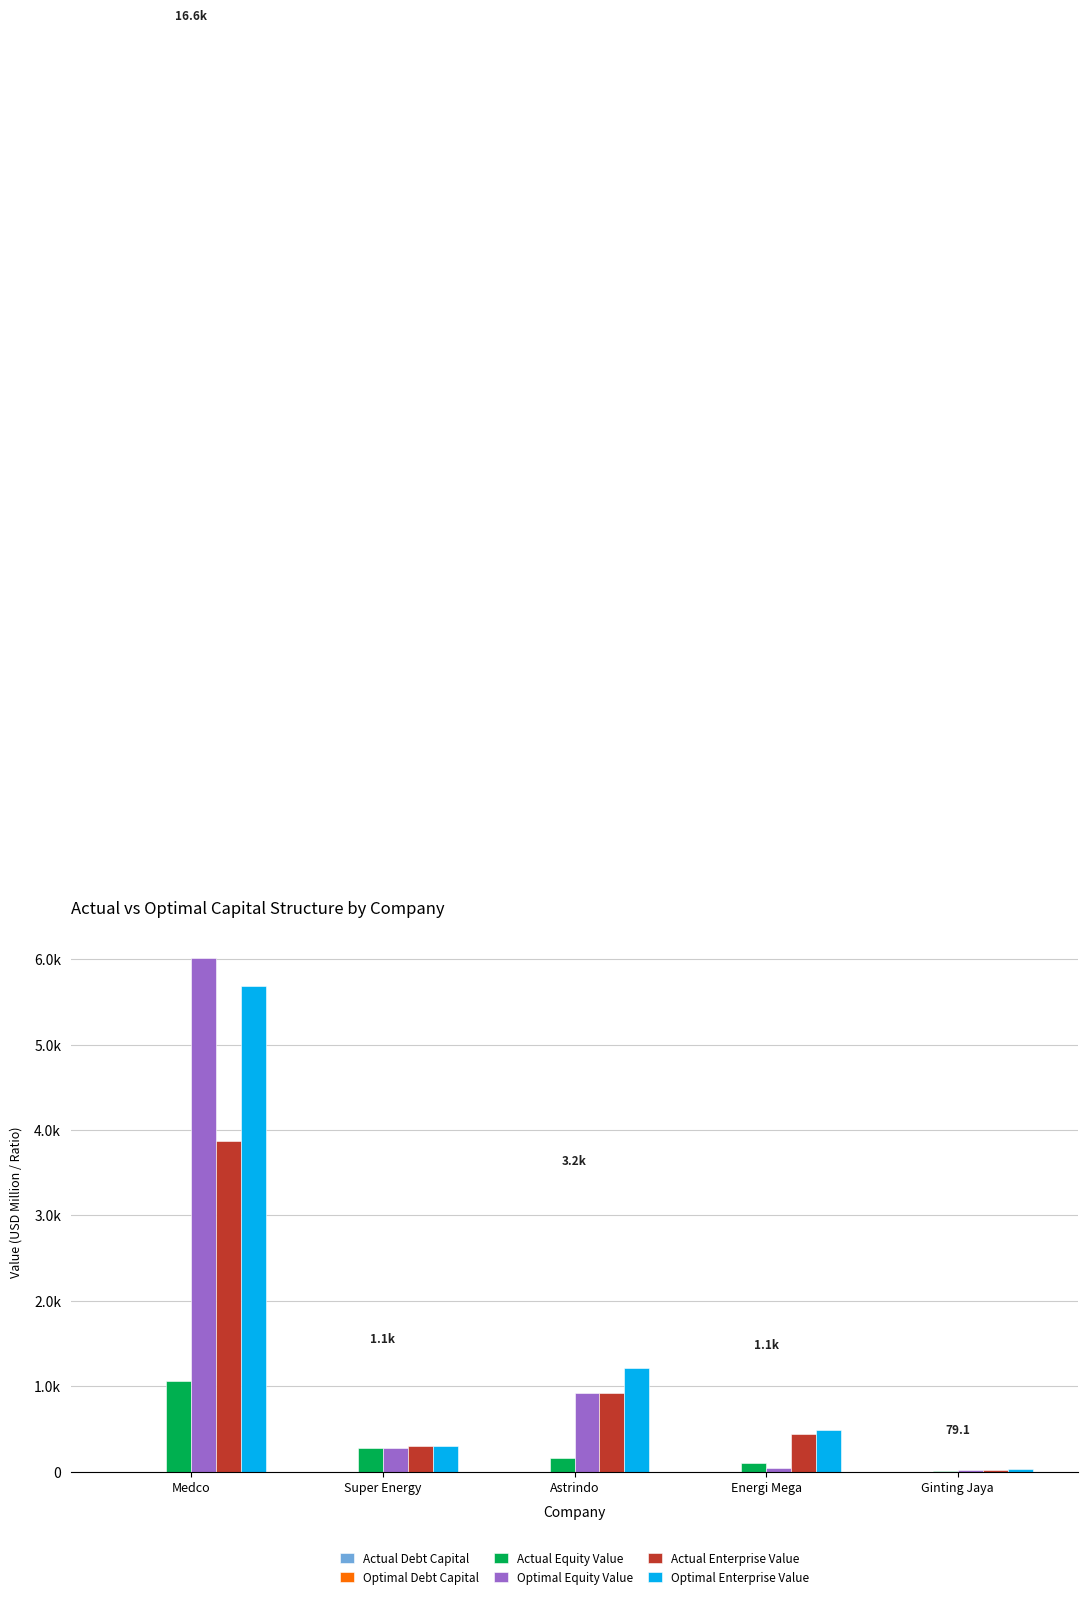

What is the difference between the maximum and minimum values in the Actual Debt Capital series?

0.8